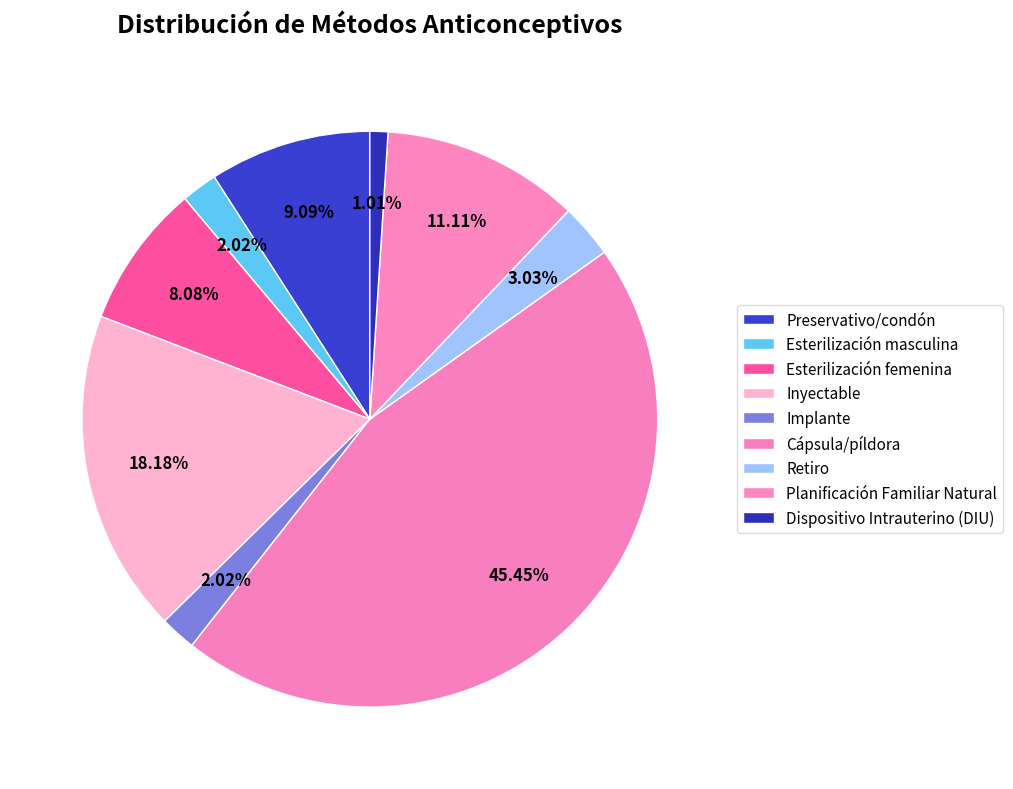

Is there any slice that represents more than half of the pie?

No